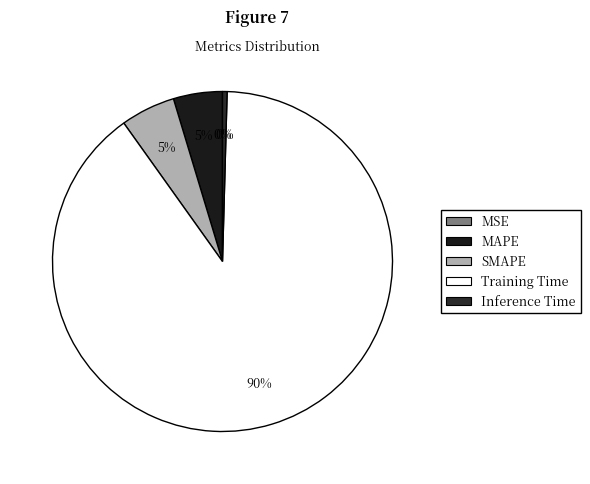

The MSE slice represents 0% of the pie. True or false?

True